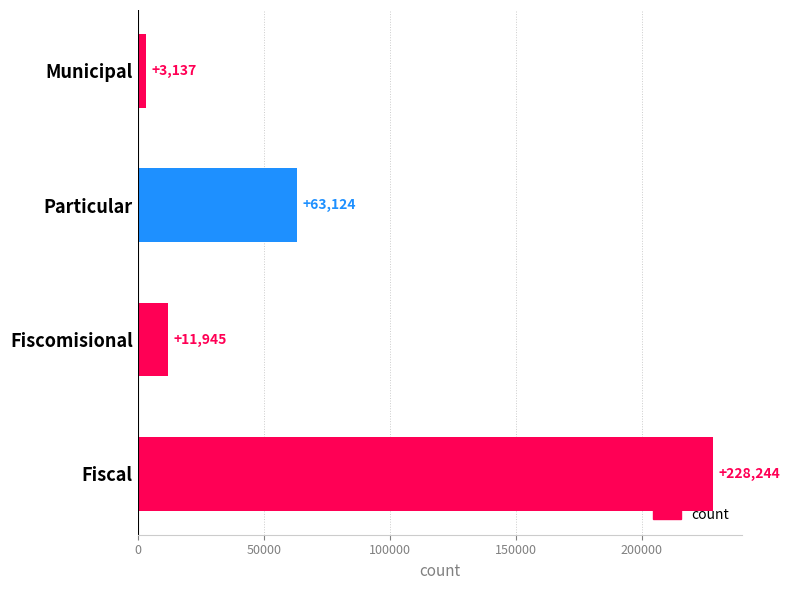

Rank the categories by value from highest to lowest.

Fiscal, Particular, Fiscomisional, Municipal